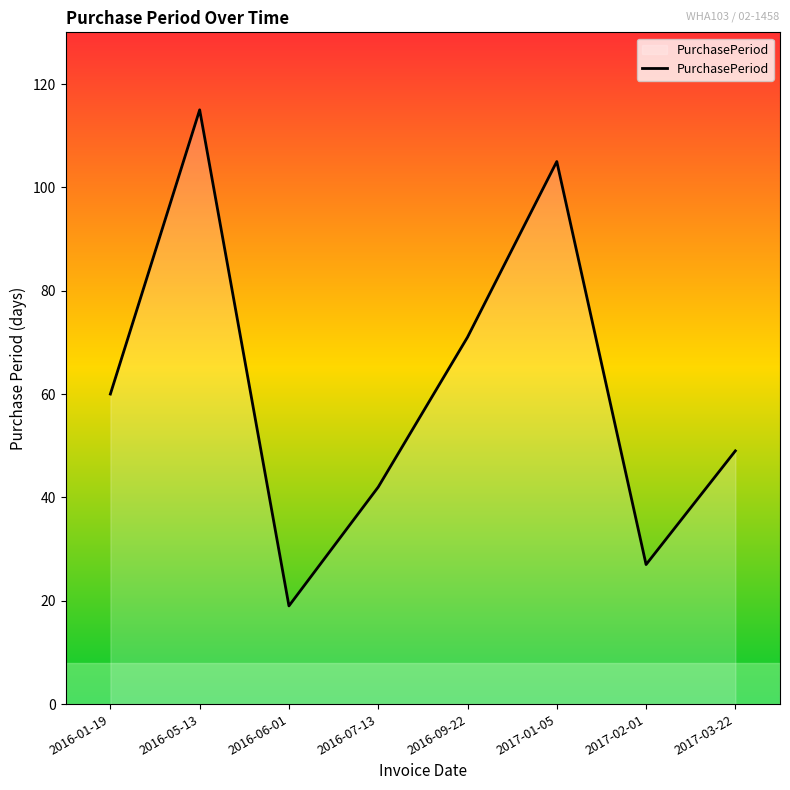

What position from the left is 2017-02-01?

7